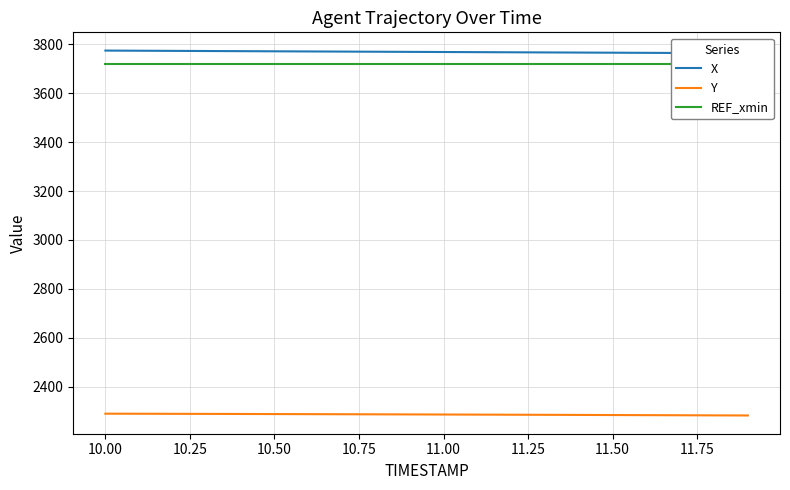

What is the maximum value for Y?

2290.6